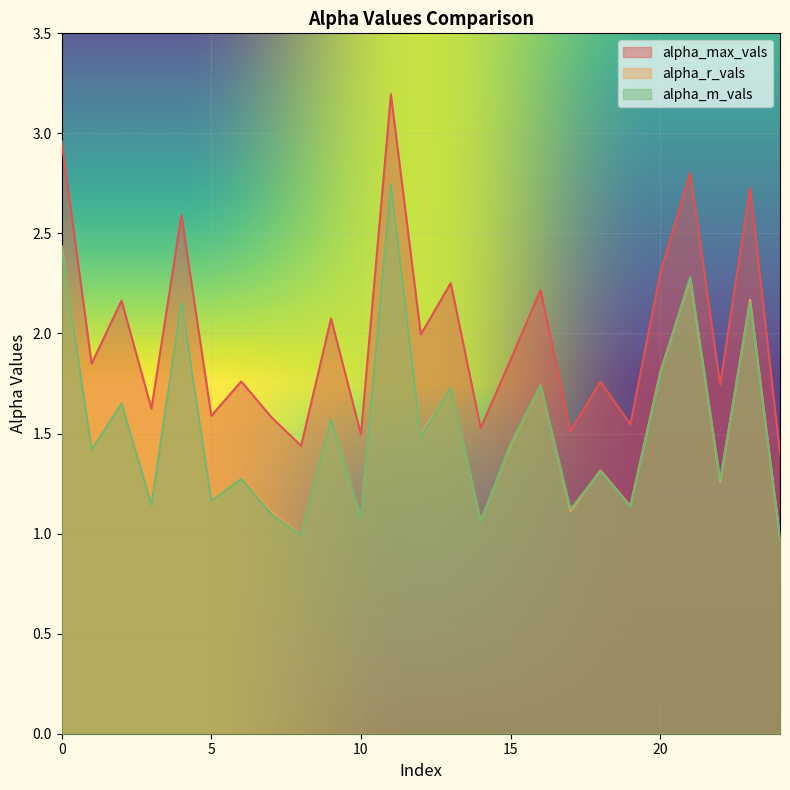

What is the difference between the alpha_r_vals values at 13 and 7?

0.6